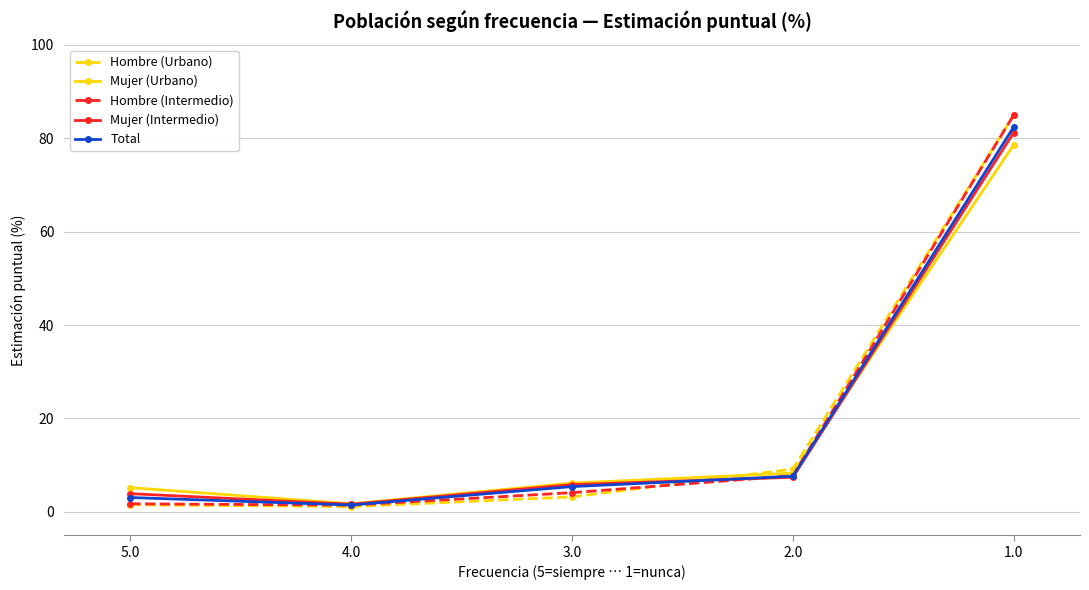

Which series has the widest spread of values?

Hombre (Urbano)